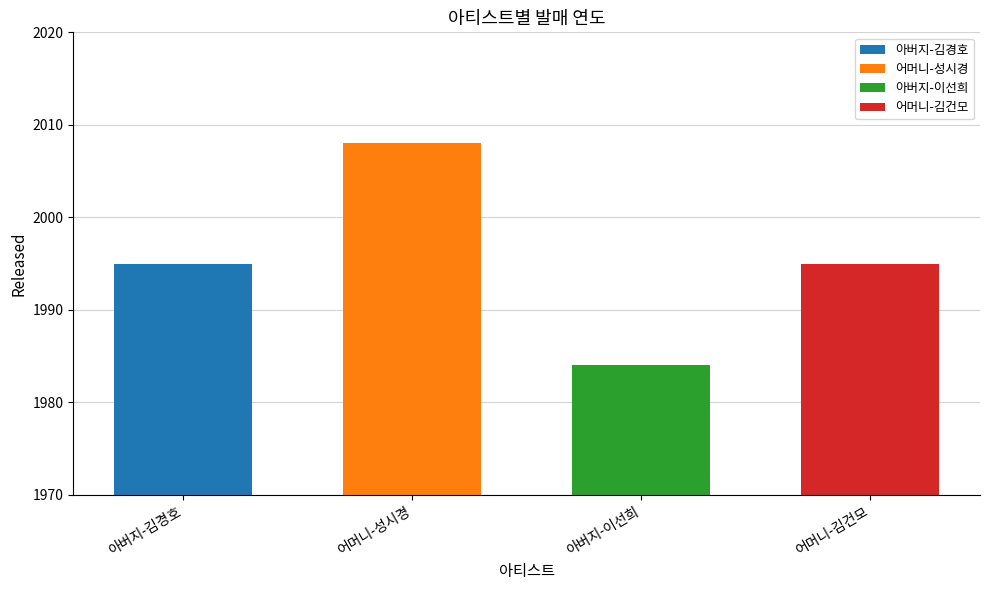

What is the value of the 1st bar from the left?

1995